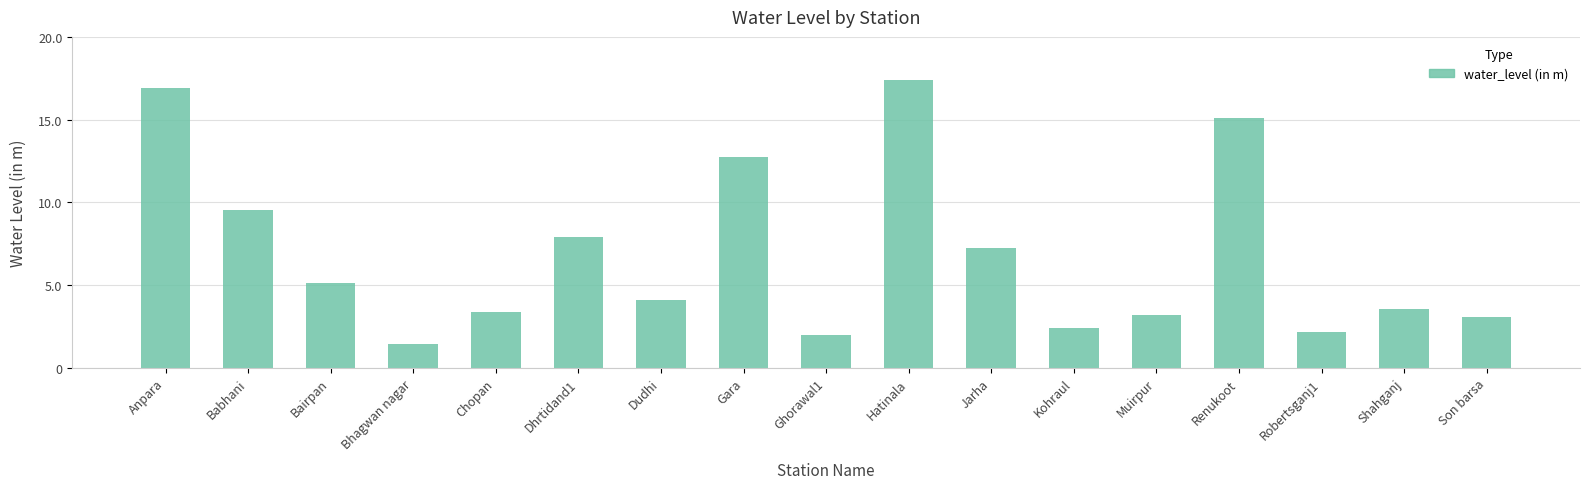

Are the bars grouped side by side (vs. stacked)?

No